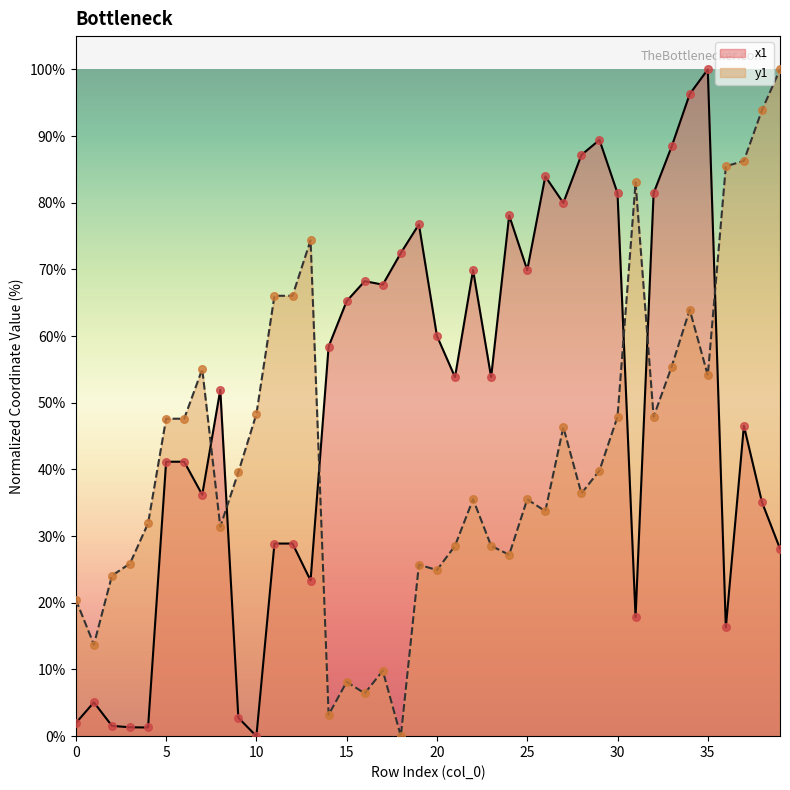

Which series has the largest Y range (max minus min)?

x1